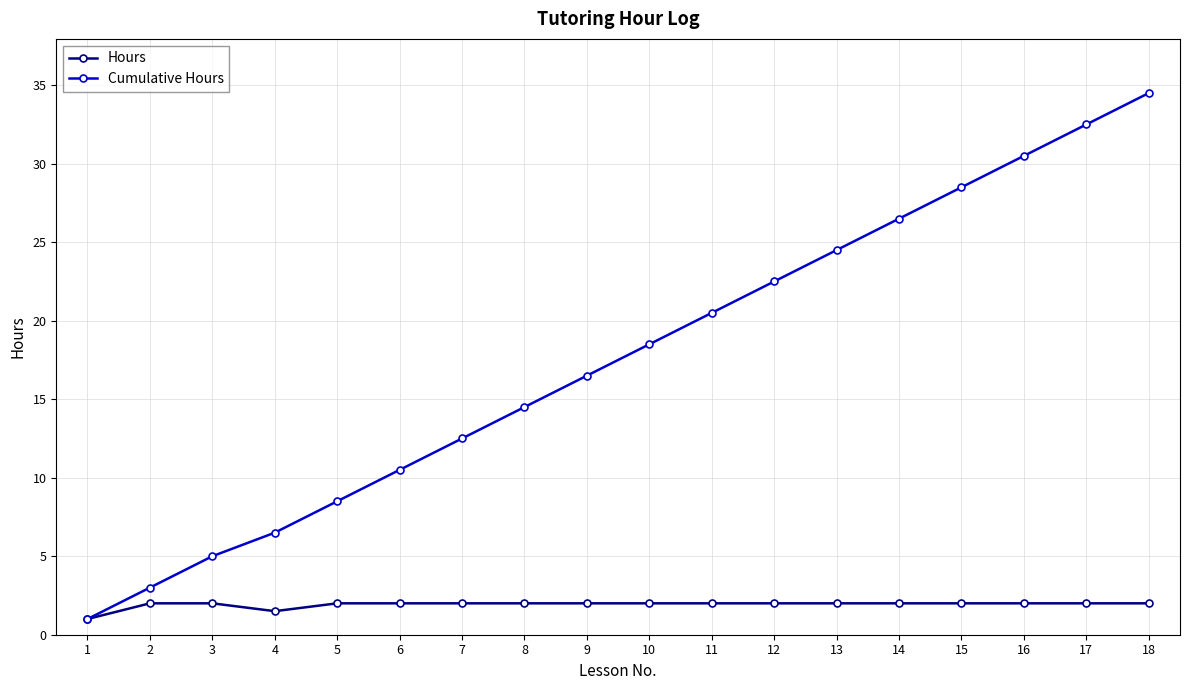

What is the minimum value shown in the chart?

1.0